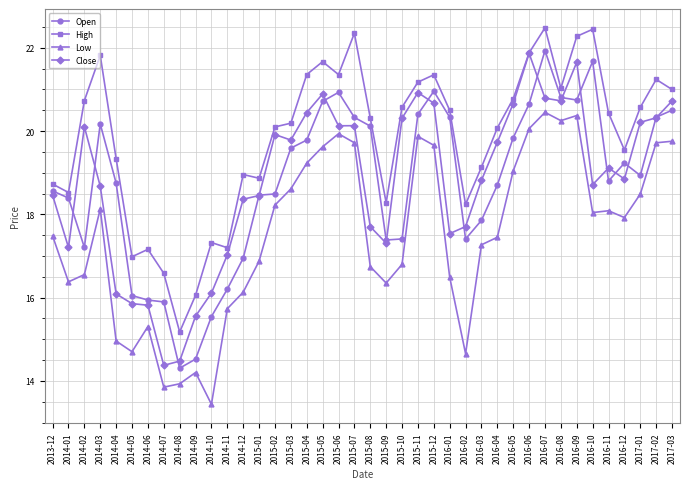

What is the average value of the Close series?

18.8